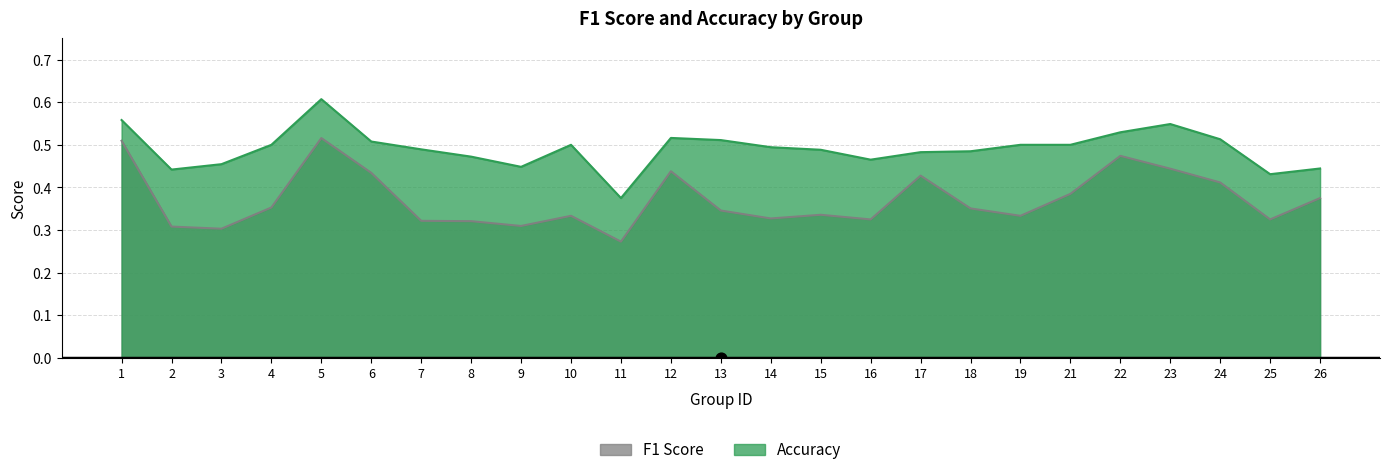

Which series has the widest spread of Y values?

f1